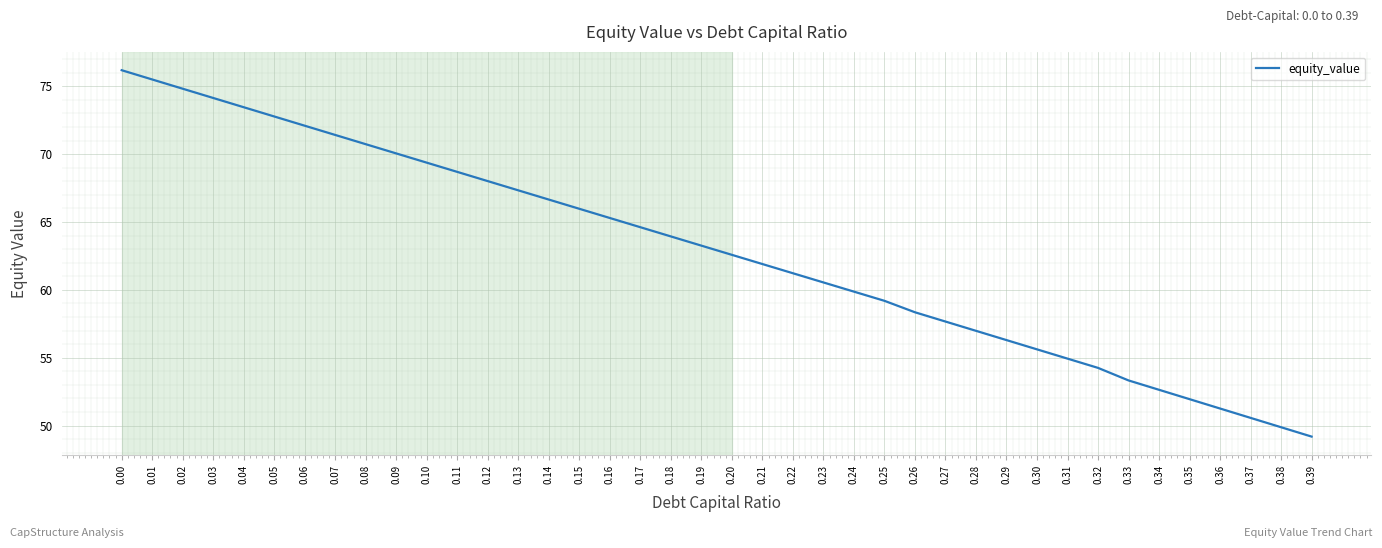

List the labels in order of value, smallest first.

0.39, 0.38, 0.37, 0.36, 0.35, 0.34, 0.33, 0.32, 0.31, 0.30, 0.29, 0.28, 0.27, 0.26, 0.25, 0.24, 0.23, 0.22, 0.21, 0.20, 0.19, 0.18, 0.17, 0.16, 0.15, 0.14, 0.13, 0.12, 0.11, 0.10, 0.09, 0.08, 0.07, 0.06, 0.05, 0.04, 0.03, 0.02, 0.01, 0.00